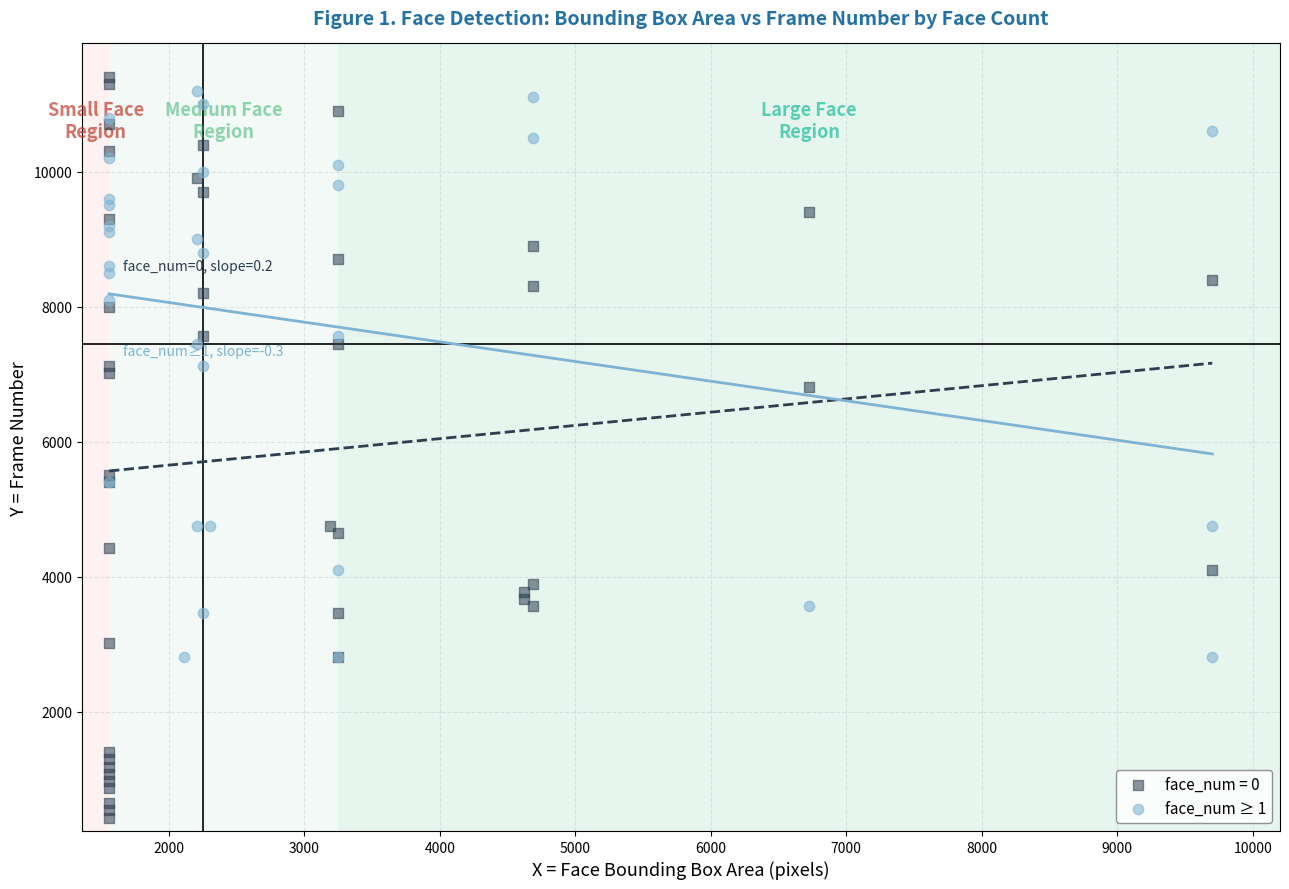

Which series contains the lowest Y value?

face_num = 0